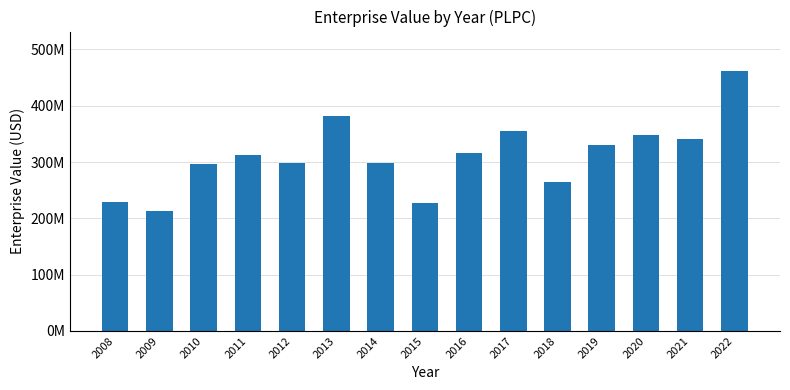

Does the chart contain any negative values?

No